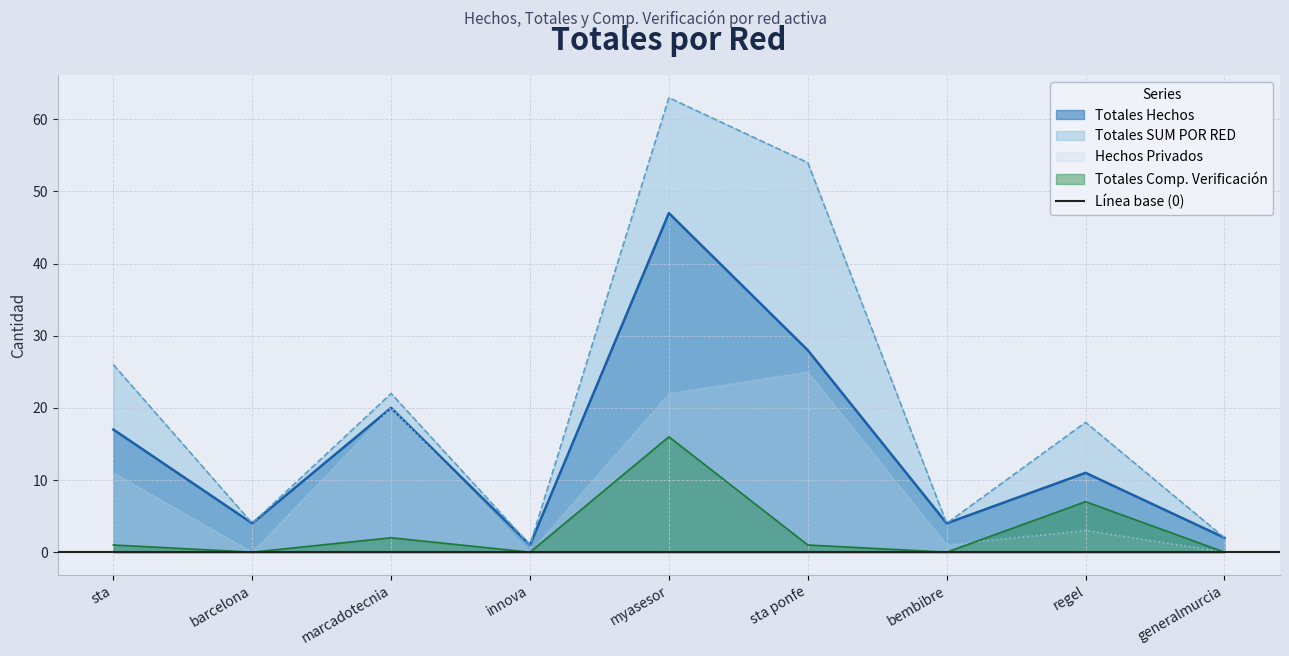

True or false: Hechos Privados and Totales Hechos intersect in this chart.

False